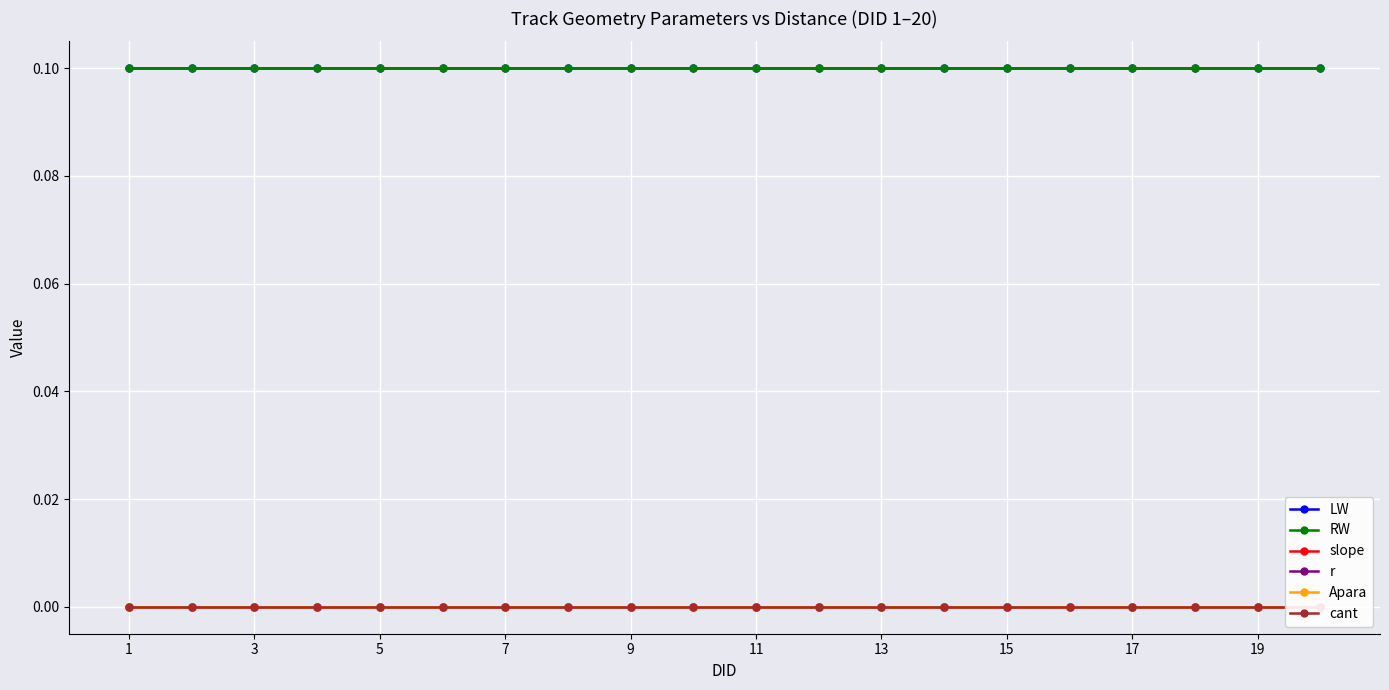

Reading left to right, extract all data points from this chart.

LW: 0.1	0.1	0.1	0.1	0.1	0.1	0.1	0.1	0.1	0.1	0.1	0.1	0.1	0.1	0.1	0.1	0.1	0.1	0.1	0.1
RW: 0.1	0.1	0.1	0.1	0.1	0.1	0.1	0.1	0.1	0.1	0.1	0.1	0.1	0.1	0.1	0.1	0.1	0.1	0.1	0.1
slope: 0.0	0.0	0.0	0.0	0.0	0.0	0.0	0.0	0.0	0.0	0.0	0.0	0.0	0.0	0.0	0.0	0.0	0.0	0.0	0.0
r: 0.0	0.0	0.0	0.0	0.0	0.0	0.0	0.0	0.0	0.0	0.0	0.0	0.0	0.0	0.0	0.0	0.0	0.0	0.0	0.0
Apara: 0.0	0.0	0.0	0.0	0.0	0.0	0.0	0.0	0.0	0.0	0.0	0.0	0.0	0.0	0.0	0.0	0.0	0.0	0.0	0.0
cant: 0.0	0.0	0.0	0.0	0.0	0.0	0.0	0.0	0.0	0.0	0.0	0.0	0.0	0.0	0.0	0.0	0.0	0.0	0.0	0.0